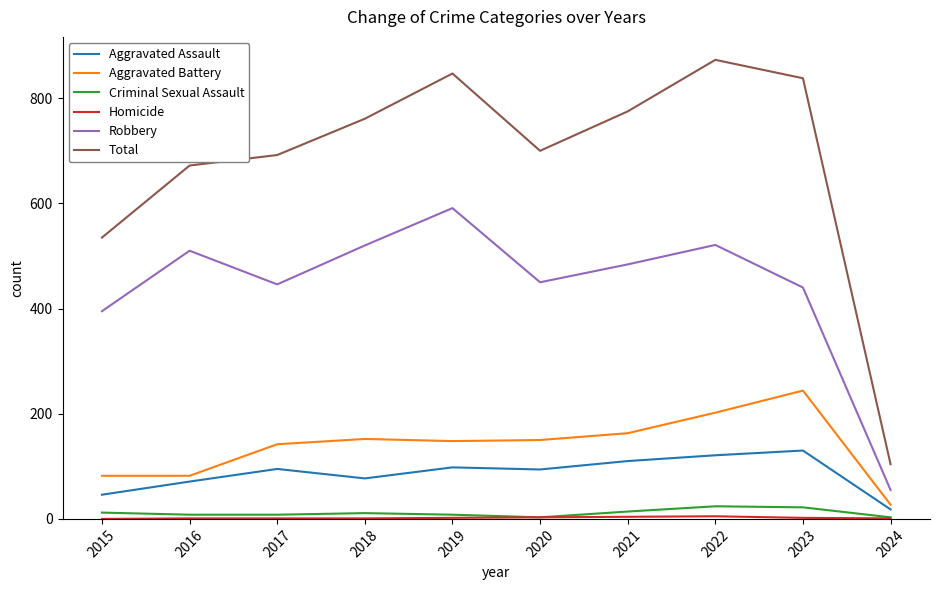

Does the chart display data point markers on the line(s)?

No